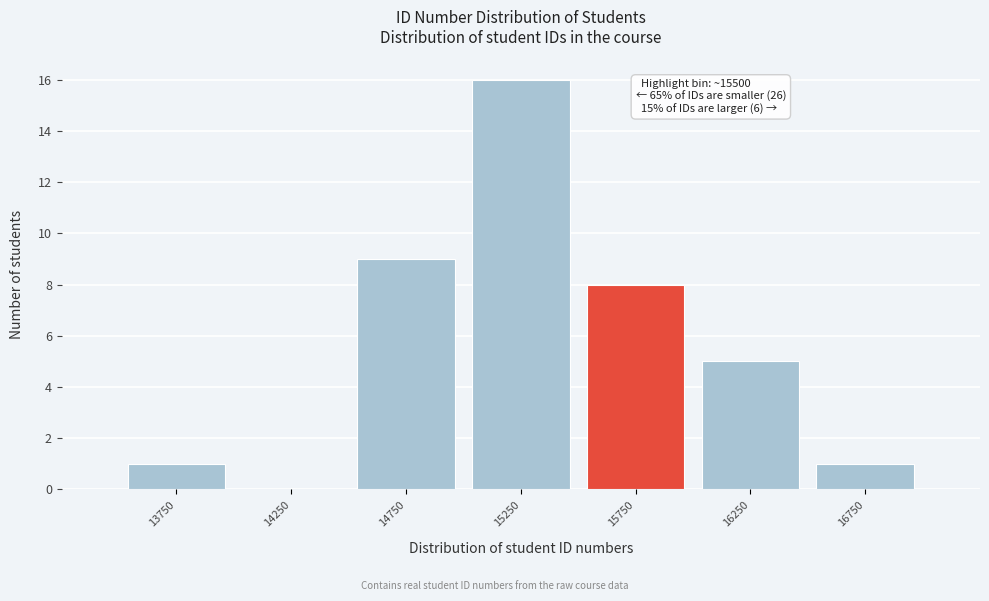

Which range on the x-axis has the tallest bar?

15000 to 15500